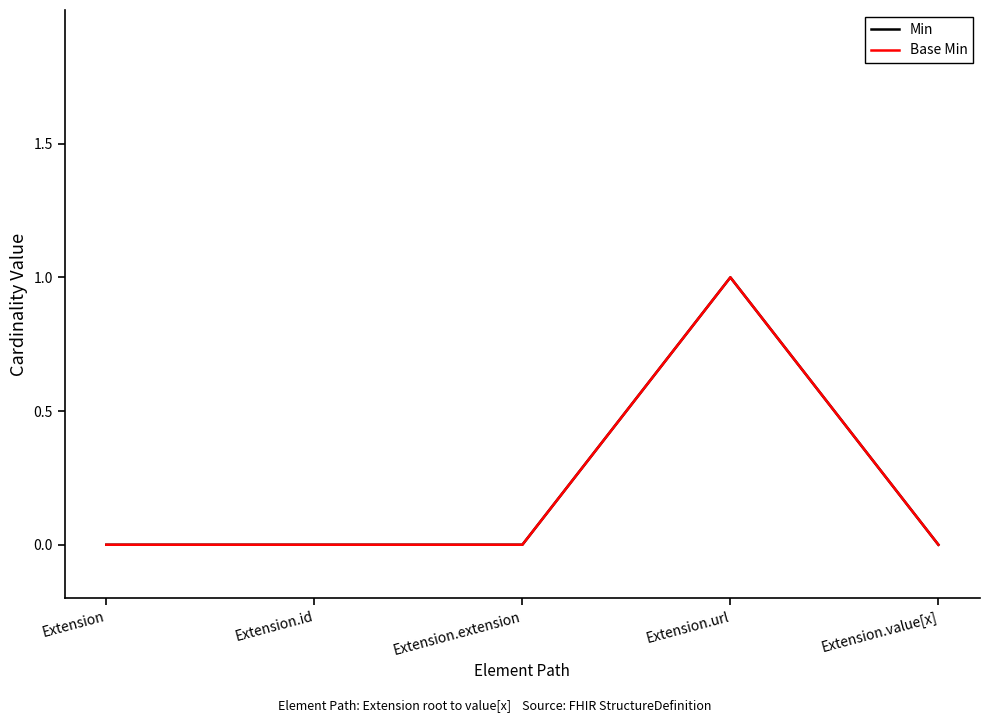

Is this an area chart (filled region under the line)?

No